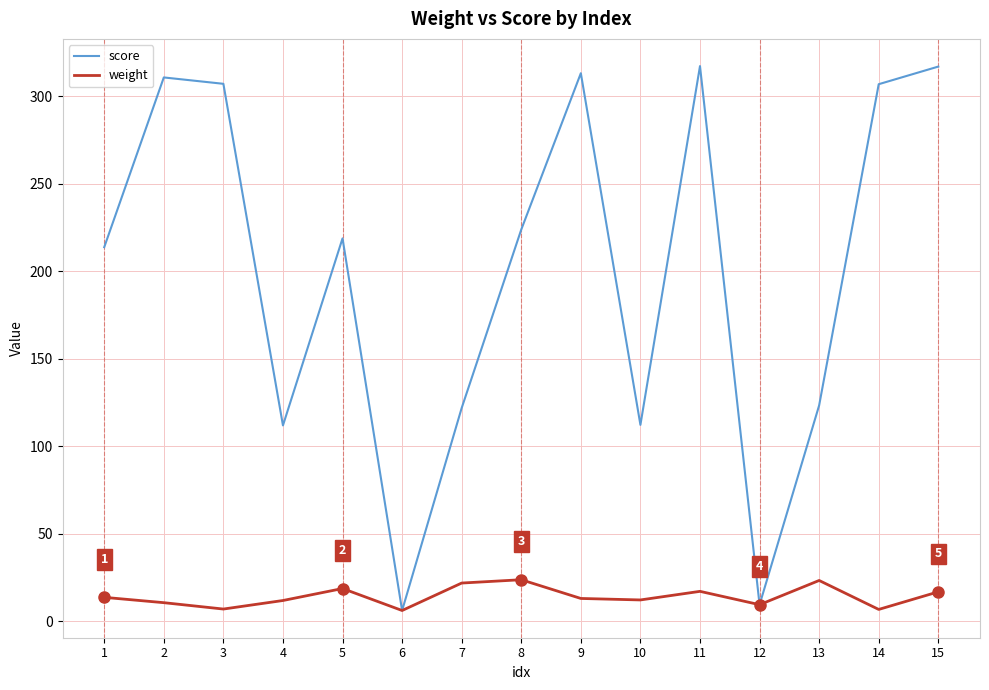

What is the sum of the weight values at 1 and 5?

32.6